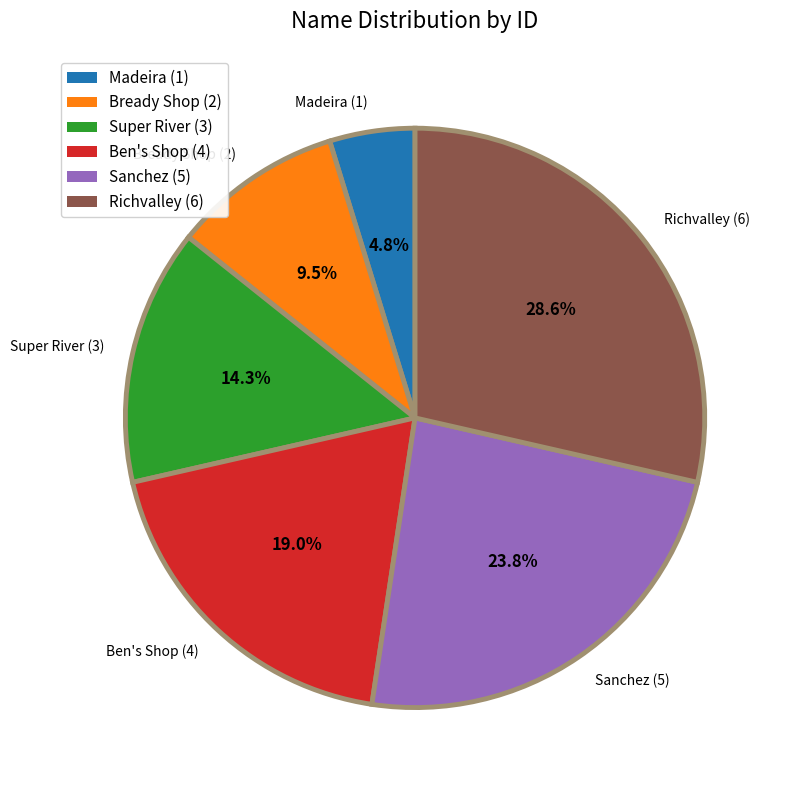

Is Ben's Shop the majority of the pie?

No